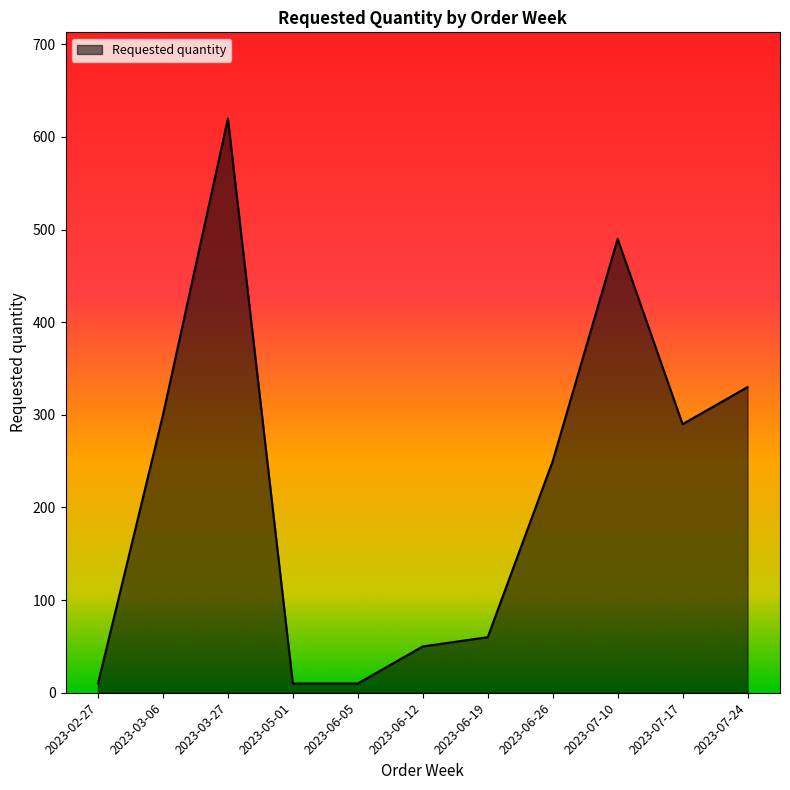

What is the sum of all values?

2420